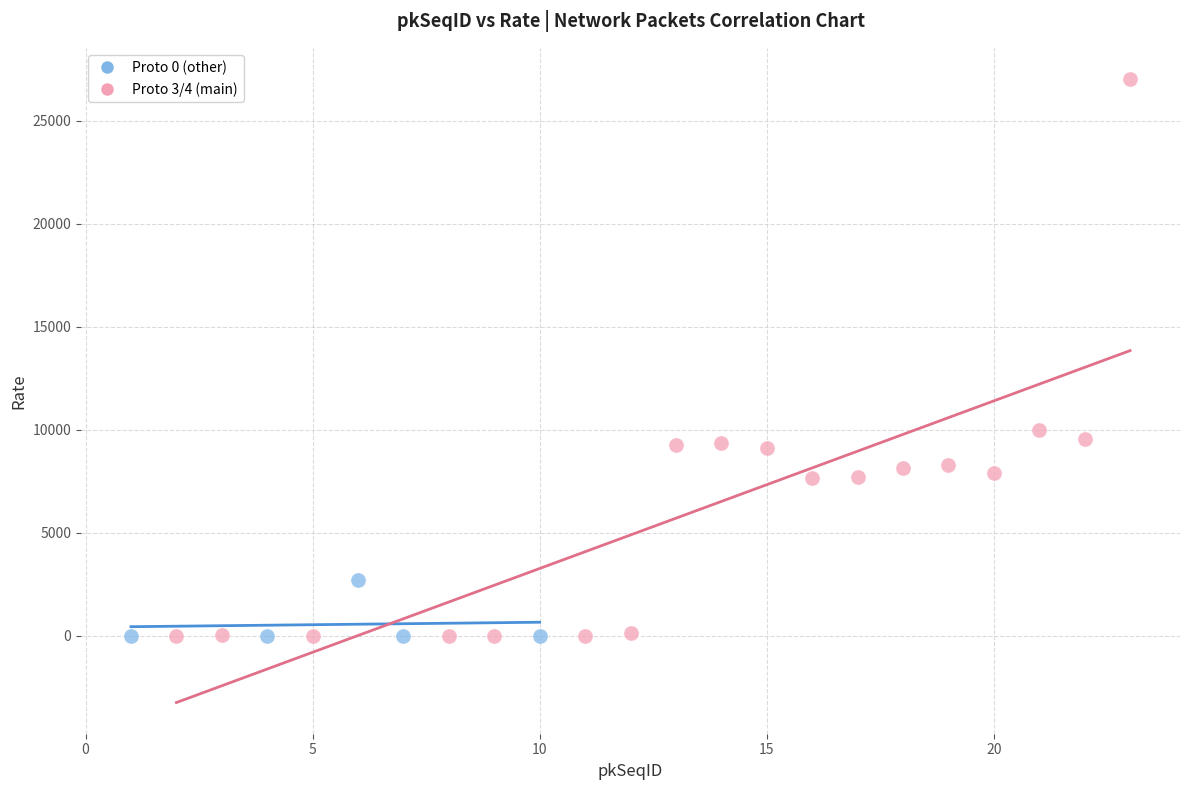

Which series reaches the maximum Y coordinate?

Proto 3/4 (main)